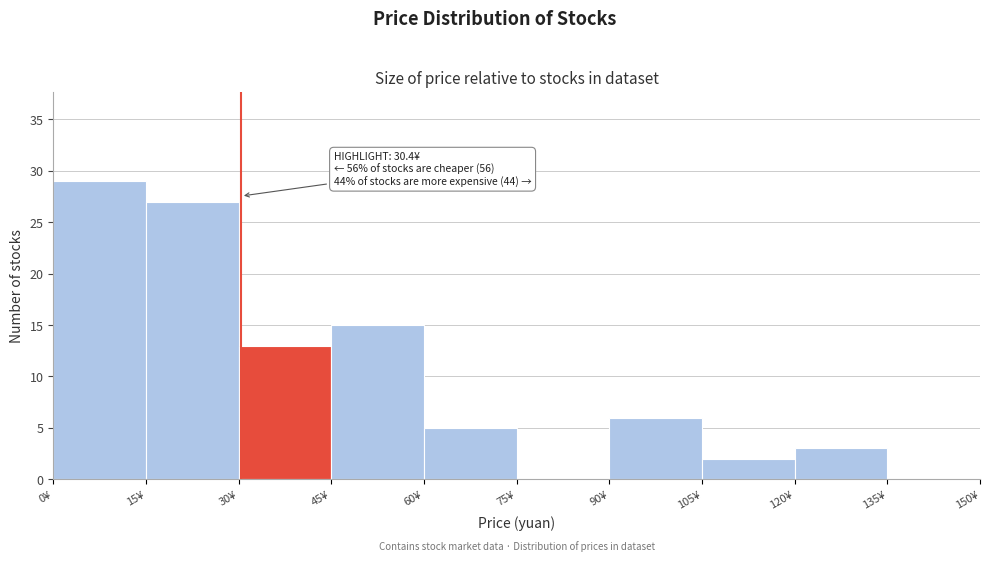

Over which range of the x-axis is the bar tallest?

0 to 15